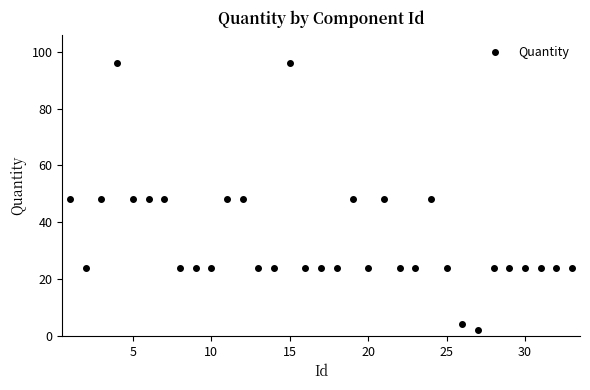

What is the greatest value displayed?

96